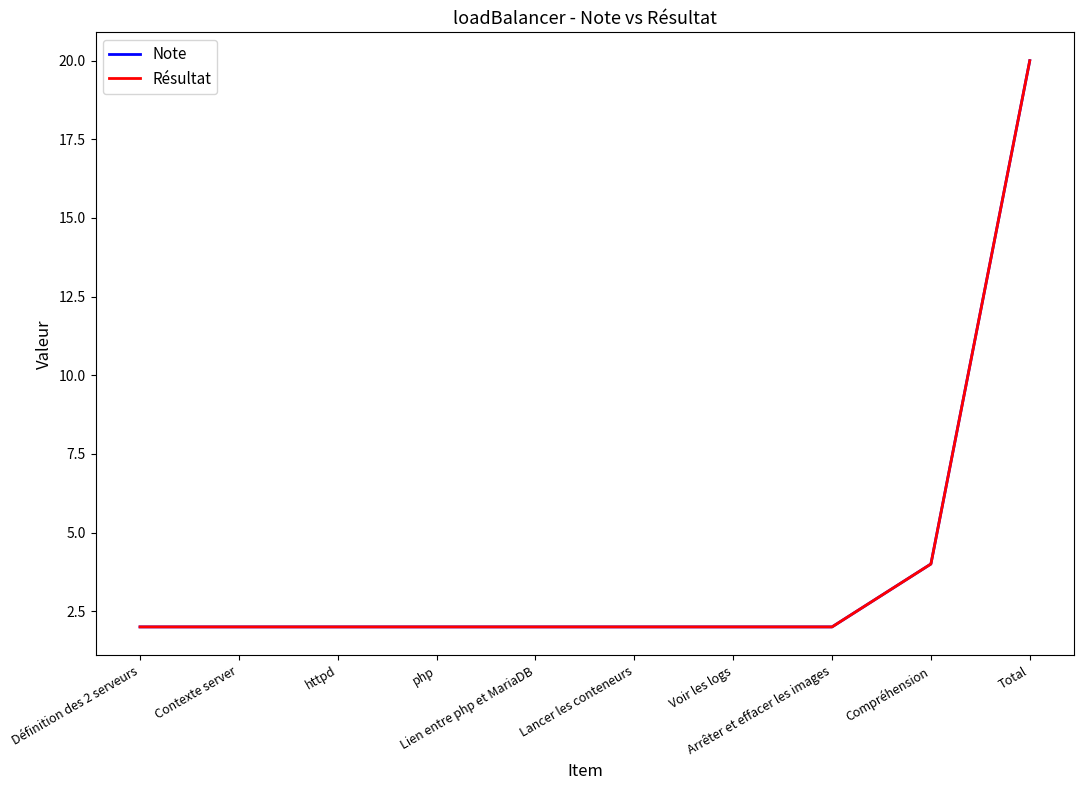

Does the chart display data point markers on the line(s)?

No